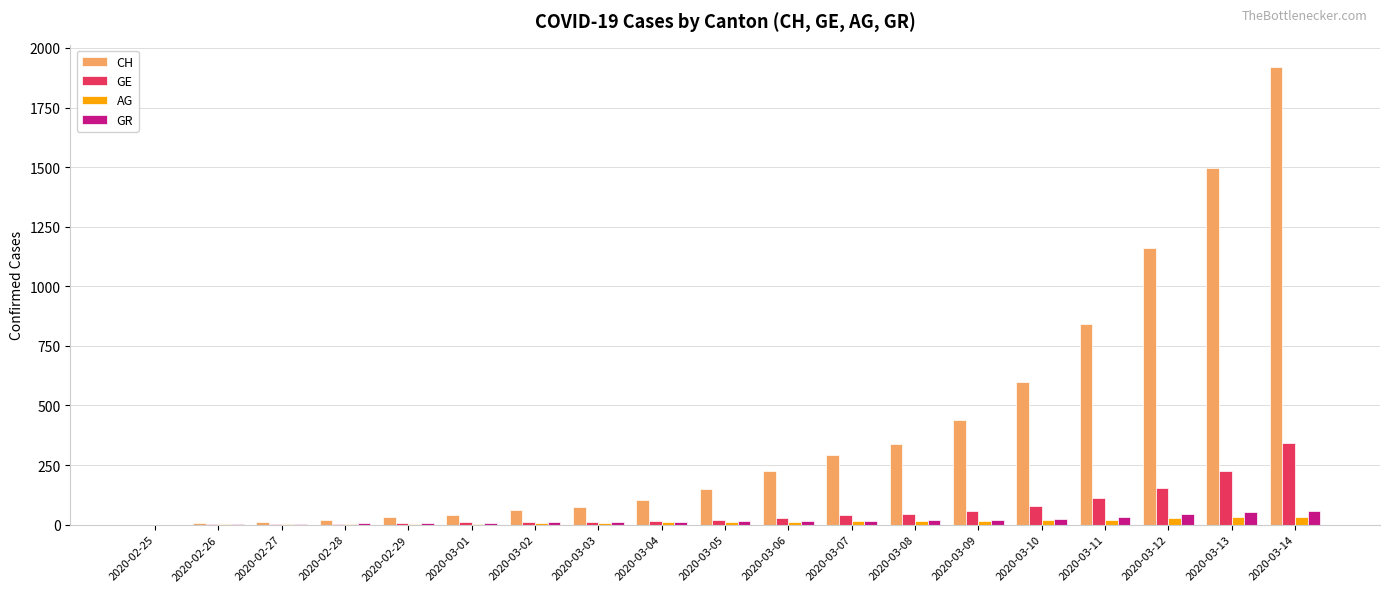

Count the number of categories in the chart.

19